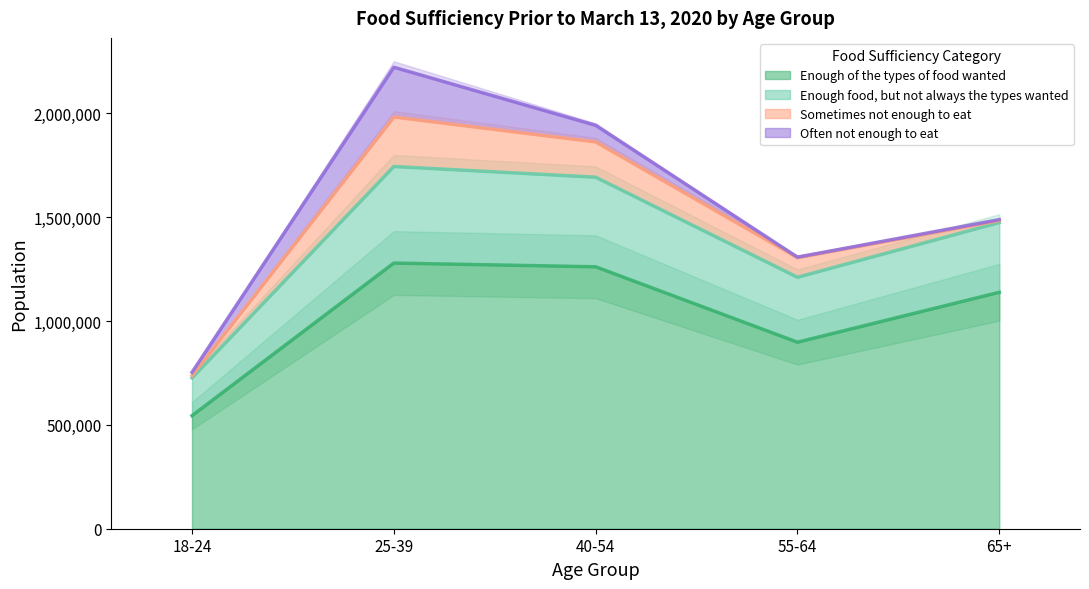

At which label does Enough of the types of food wanted first exceed 1138215?

25-39